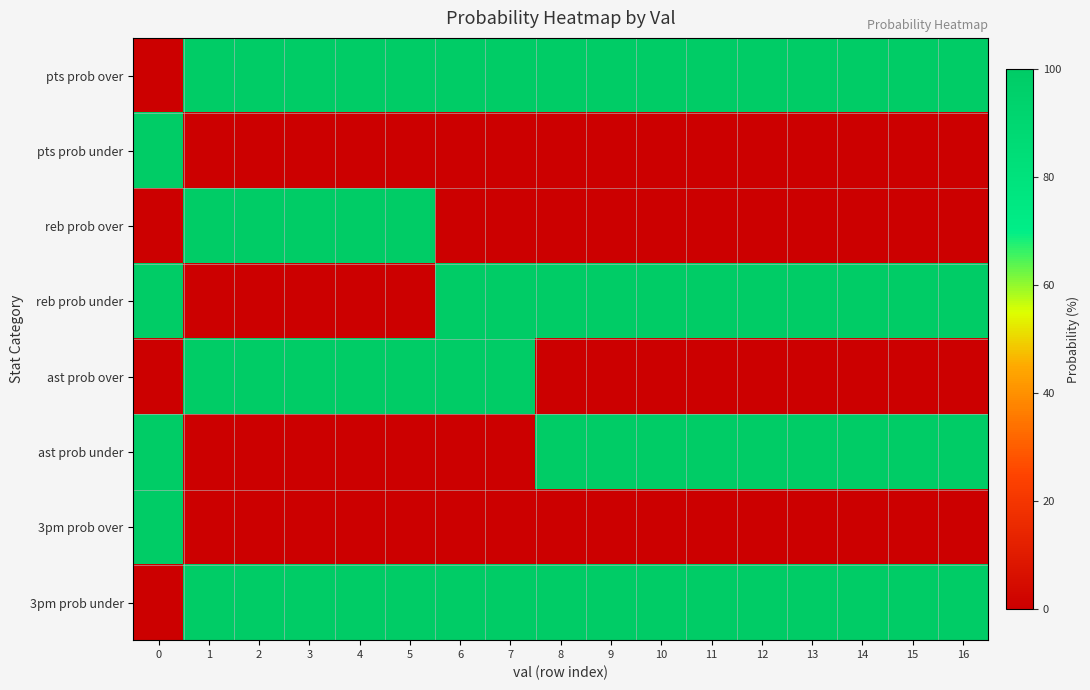

Which series has the largest total across all categories?

pts prob over